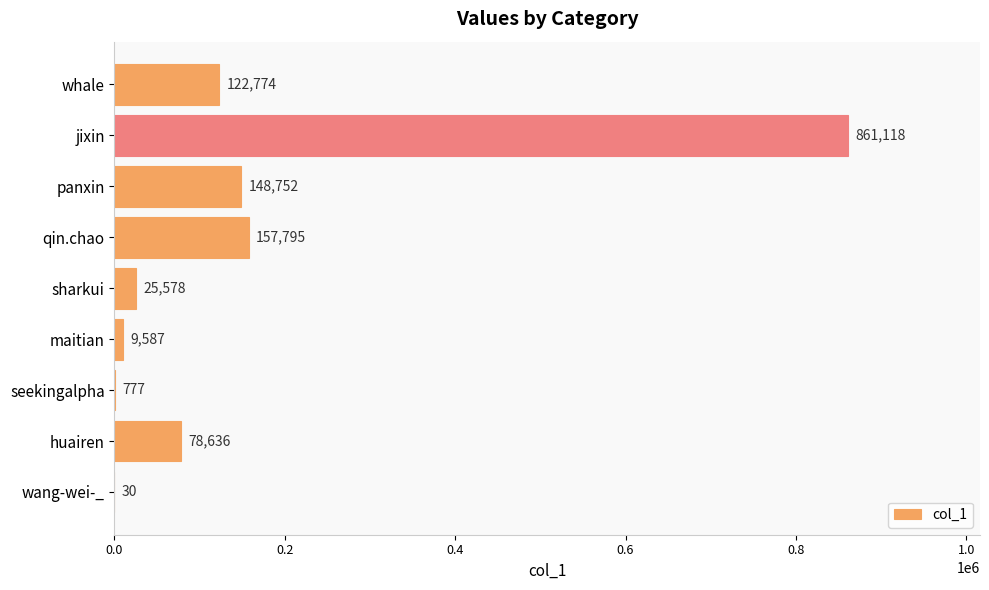

Is it true that the value at whale is 122774?

True